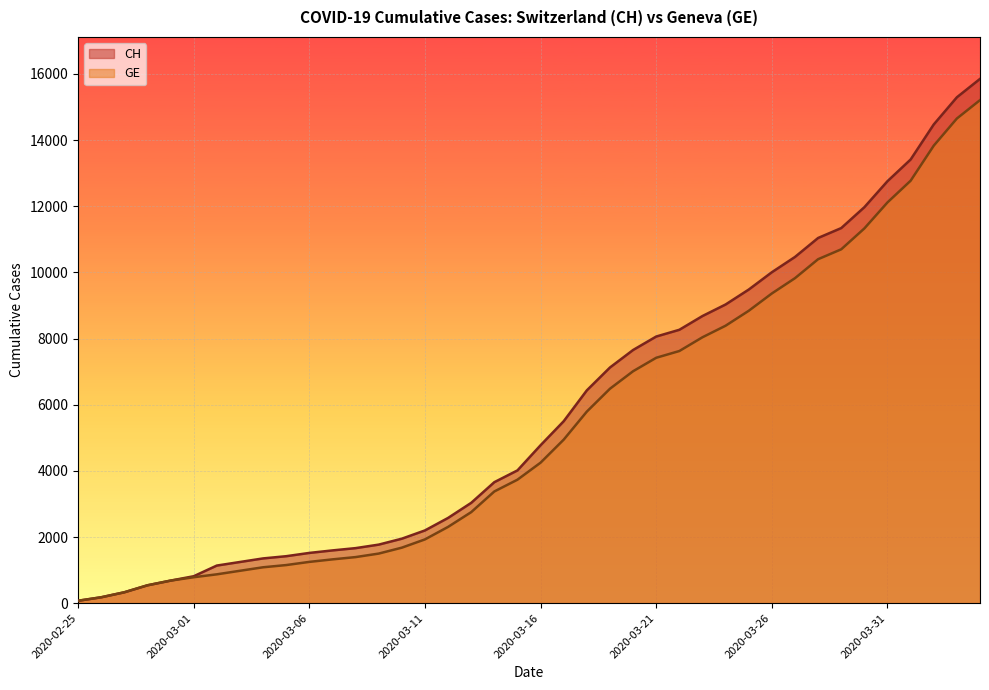

How many data points in GE are less than 4248?

20